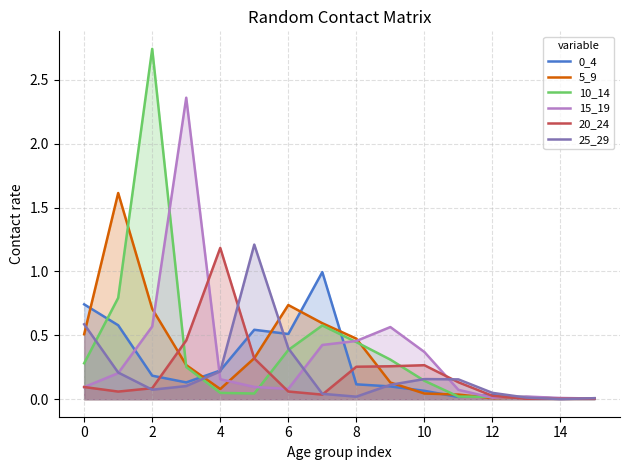

Reading right to left, extract all data points from this chart.

0_4: 0.0	0.0	0.0	0.0	0.0	0.1	0.1	0.1	1.0	0.5	0.5	0.2	0.1	0.2	0.6	0.7
5_9: 0.0	0.0	0.0	0.0	0.0	0.0	0.1	0.5	0.6	0.7	0.3	0.1	0.3	0.7	1.6	0.5
10_14: 0.0	0.0	0.0	0.0	0.0	0.1	0.3	0.4	0.6	0.4	0.0	0.0	0.3	2.7	0.8	0.3
15_19: 0.0	0.0	0.0	0.0	0.1	0.4	0.6	0.5	0.4	0.1	0.1	0.2	2.4	0.6	0.2	0.1
20_24: 0.0	0.0	0.0	0.0	0.1	0.3	0.3	0.3	0.0	0.1	0.3	1.2	0.5	0.1	0.1	0.1
25_29: 0.0	0.0	0.0	0.0	0.2	0.2	0.1	0.0	0.0	0.4	1.2	0.2	0.1	0.1	0.2	0.6